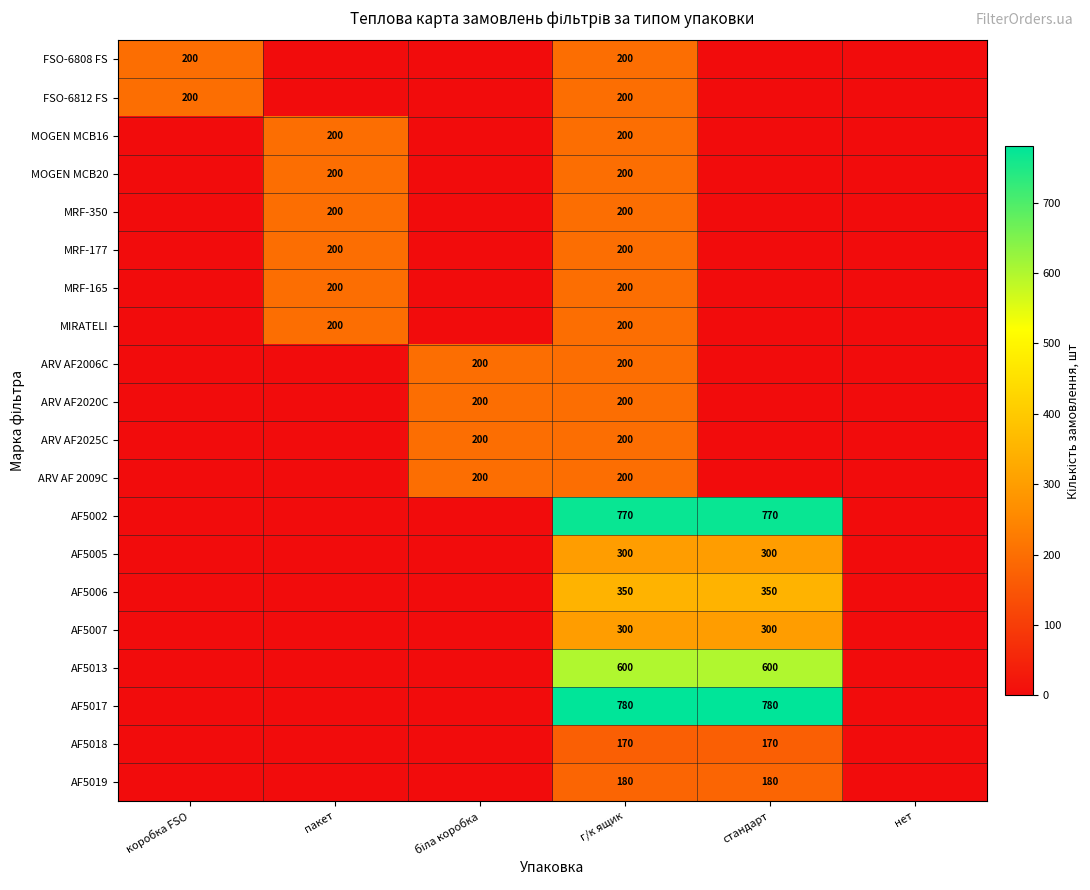

The AF5019 series shows 266 at стандарт. True or false?

False